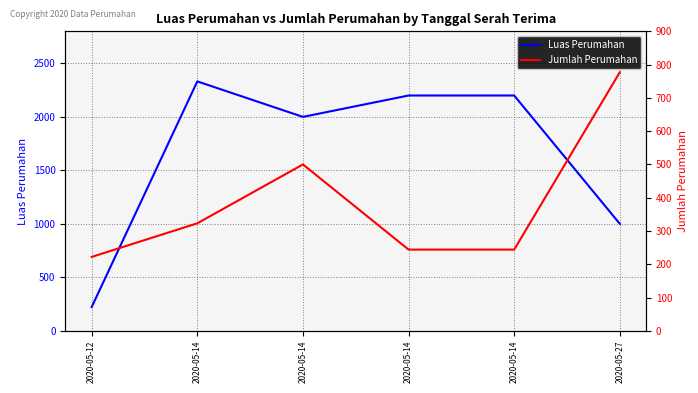

The value of Luas Perumahan at 2020-05-14 is 531. True or false?

False